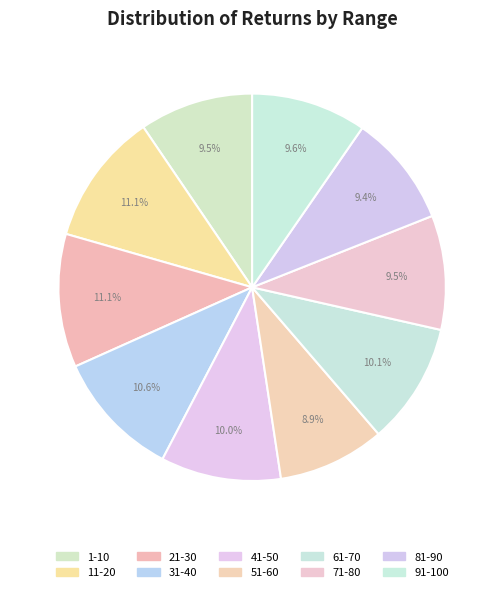

To the nearest percent, what is the average slice percentage?

10%